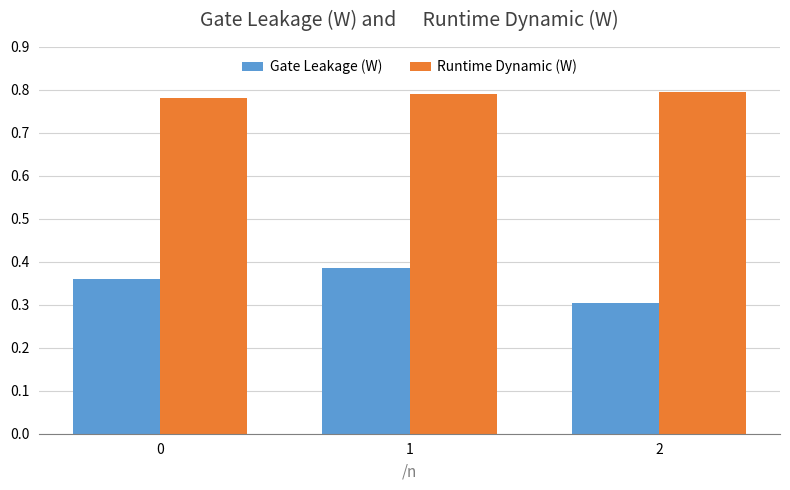

List the series in order of their overall mean, lowest first.

Gate Leakage (W), Runtime Dynamic (W)